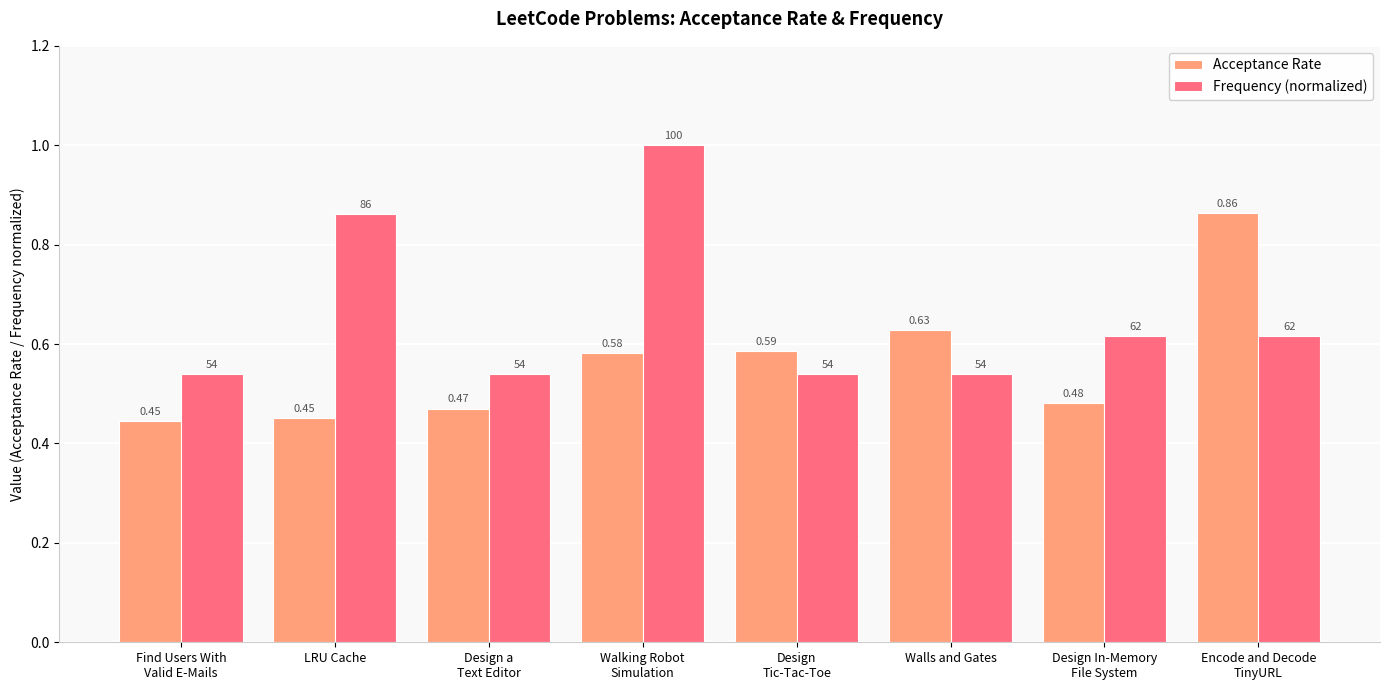

Which series has the largest range (max minus min)?

Frequency (normalized)